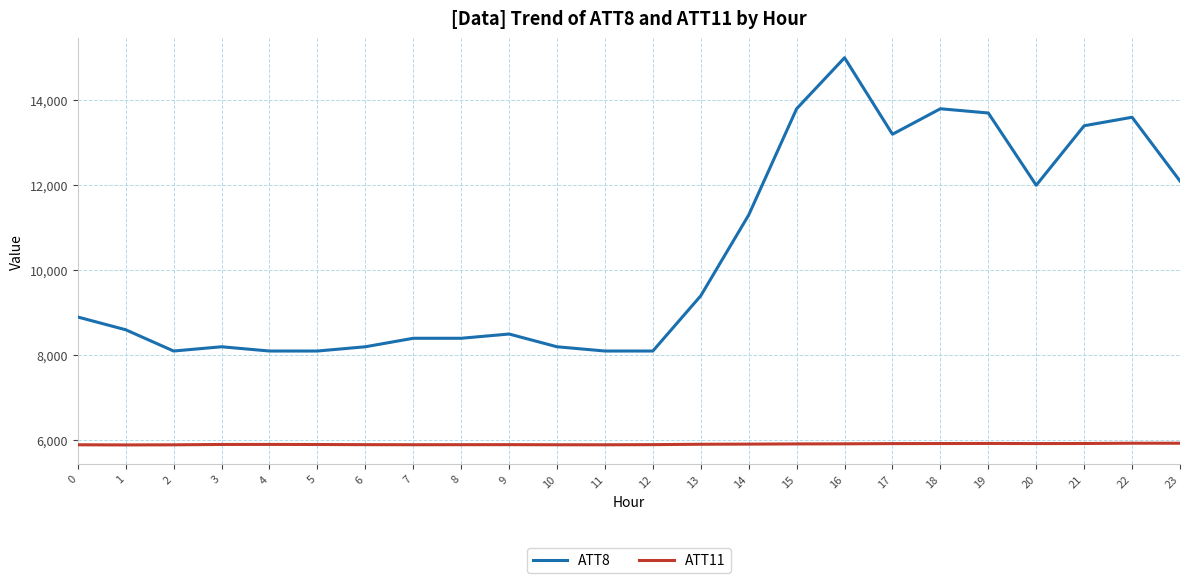

Is it true that ATT11 equals 8283.4 at 13?

False